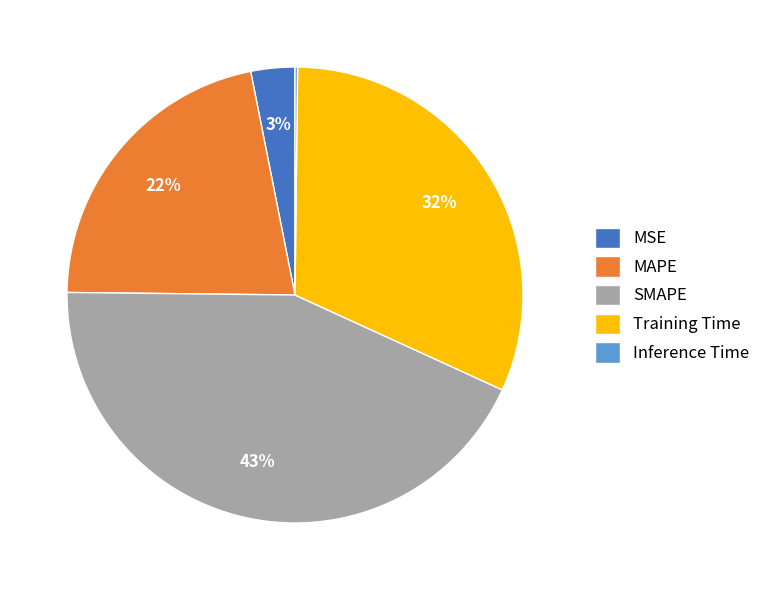

Is there a majority slice in this chart?

No